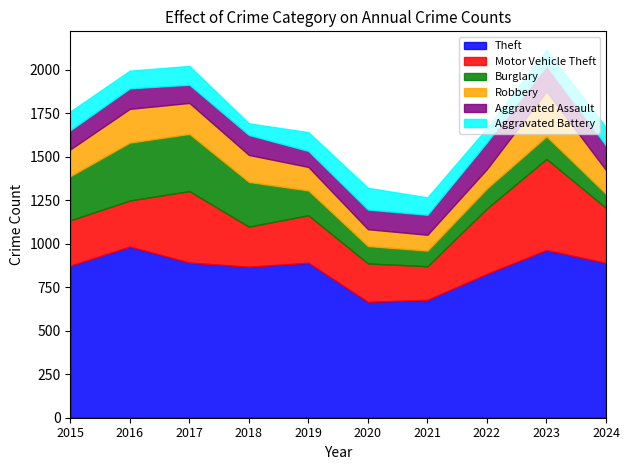

Reading left to right, extract all data points from this chart.

Theft: 874	984	892	868	891	666	678	827	964	890
Motor Vehicle Theft: 261	265	411	231	273	221	193	376	524	316
Burglary: 254	333	329	257	143	100	90	116	130	81
Robbery: 154	194	178	155	135	97	91	111	260	137
Aggravated Assault: 110	118	105	115	92	113	115	154	146	141
Aggravated Battery: 108	102	108	67	108	125	100	81	92	106